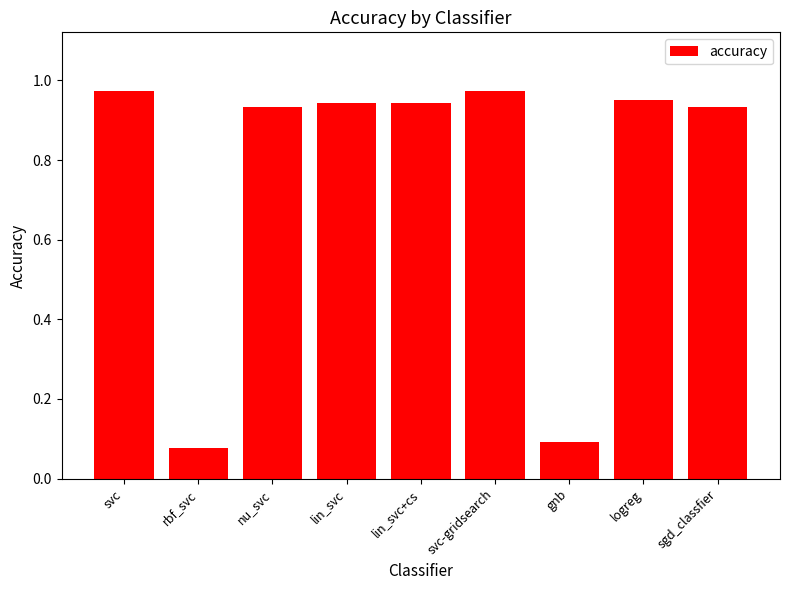

How many series are shown in this chart?

1